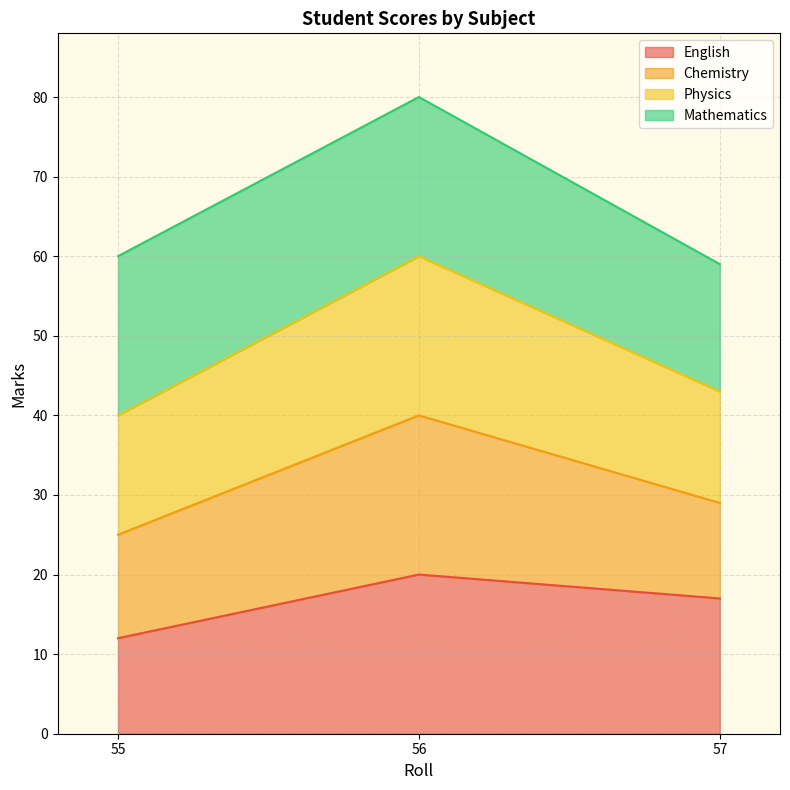

Is it true that English equals 8 at 57?

False